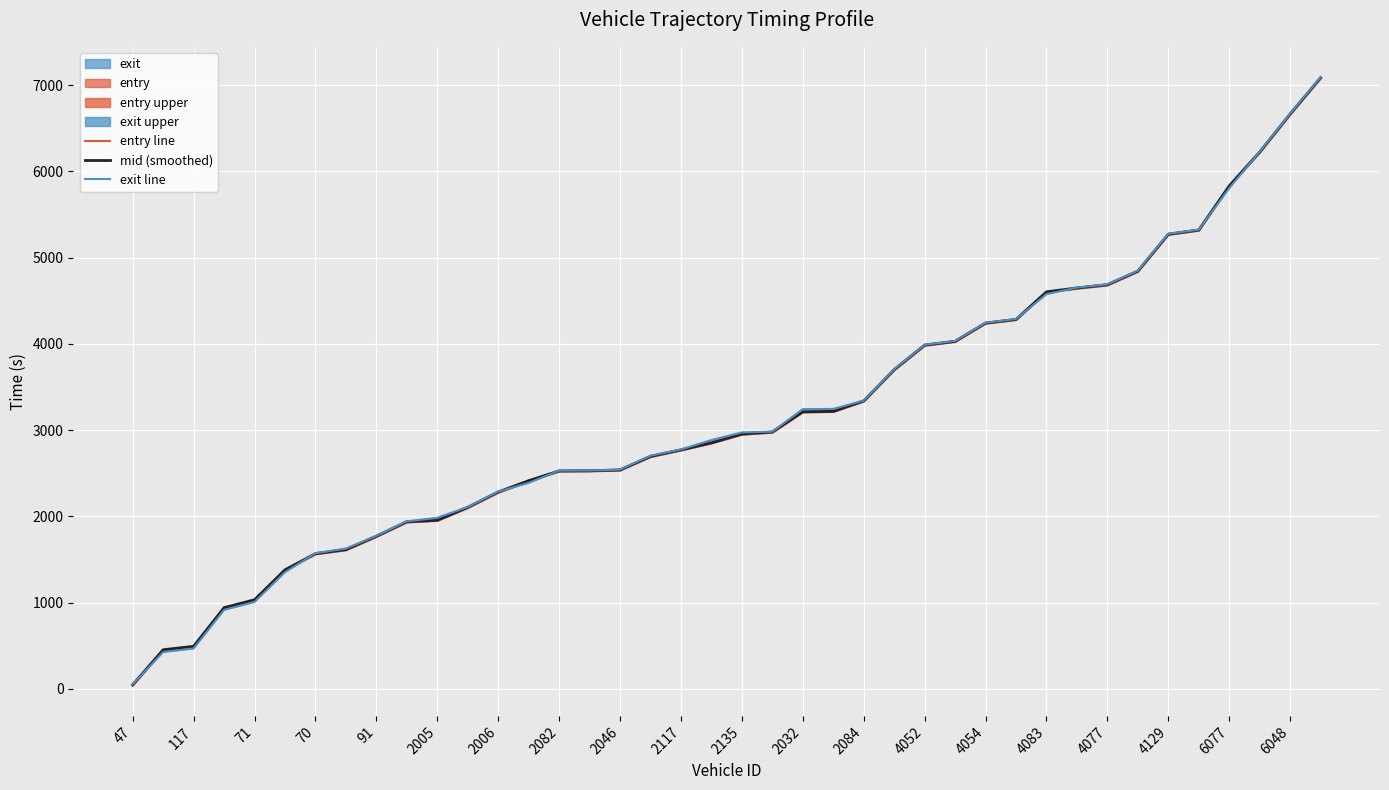

The entry line series shows 5080.2 at 25. True or false?

False